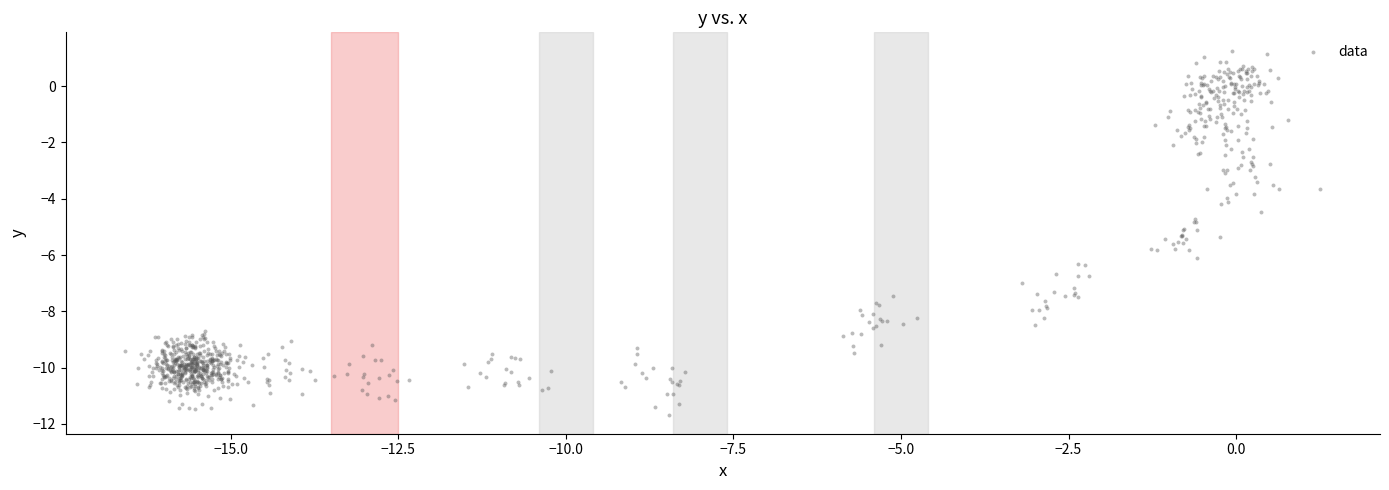

What is the range of X values (max minus min)?

17.8